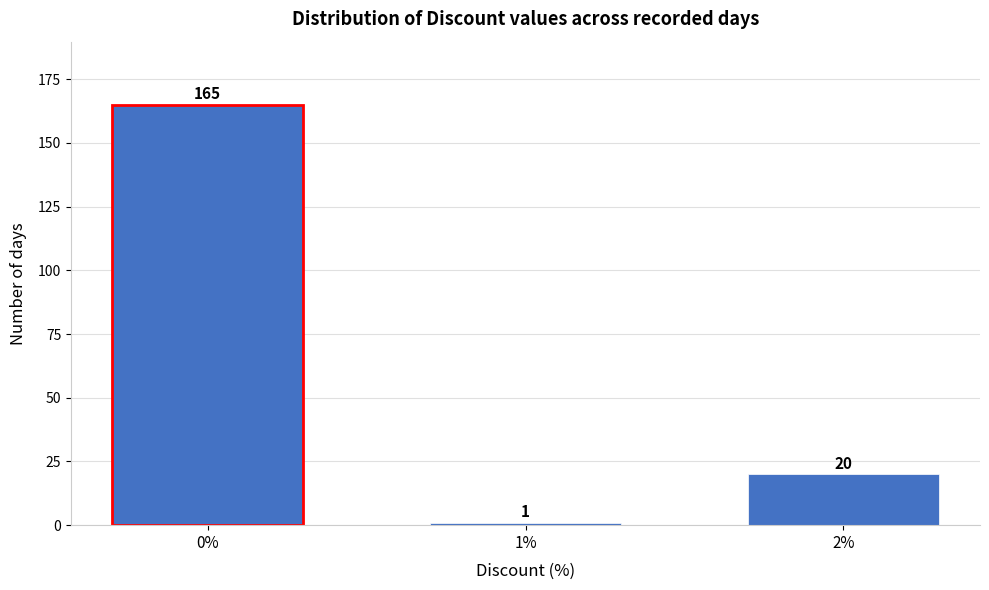

Reading left to right, what are all the values shown in this chart?

165	1	20